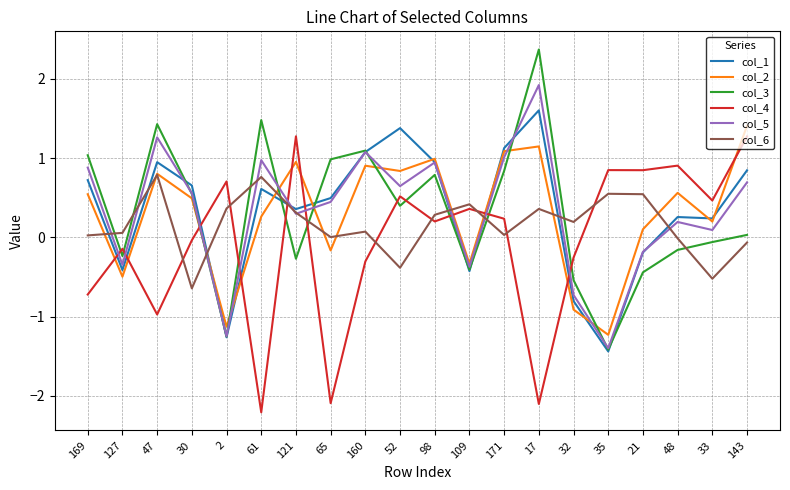

Between which two adjacent categories do col_6 and col_3 first intersect?

169 and 127